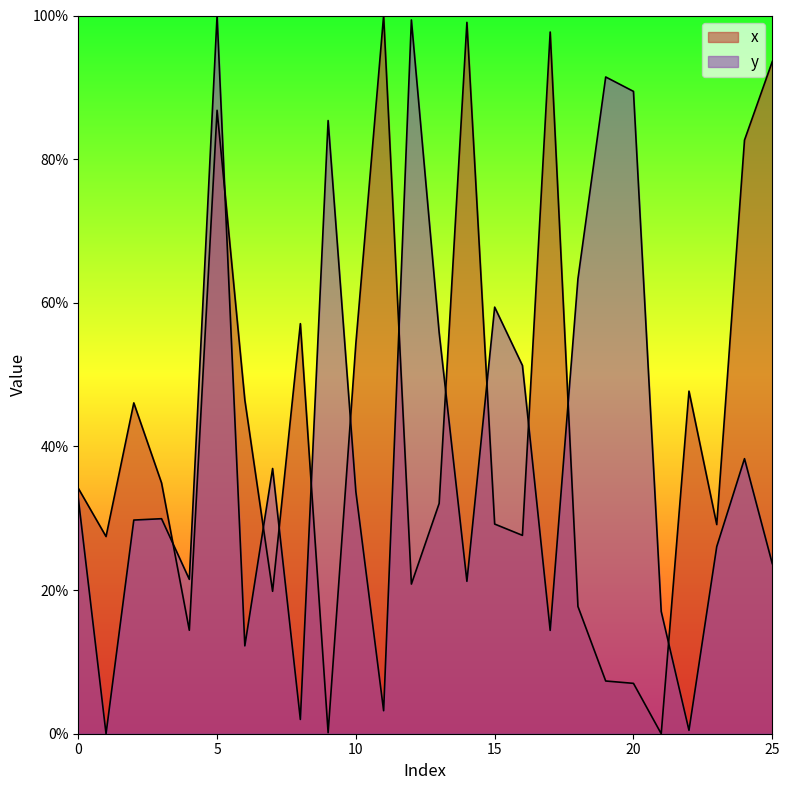

Which has a higher value, 20 or 18?

18